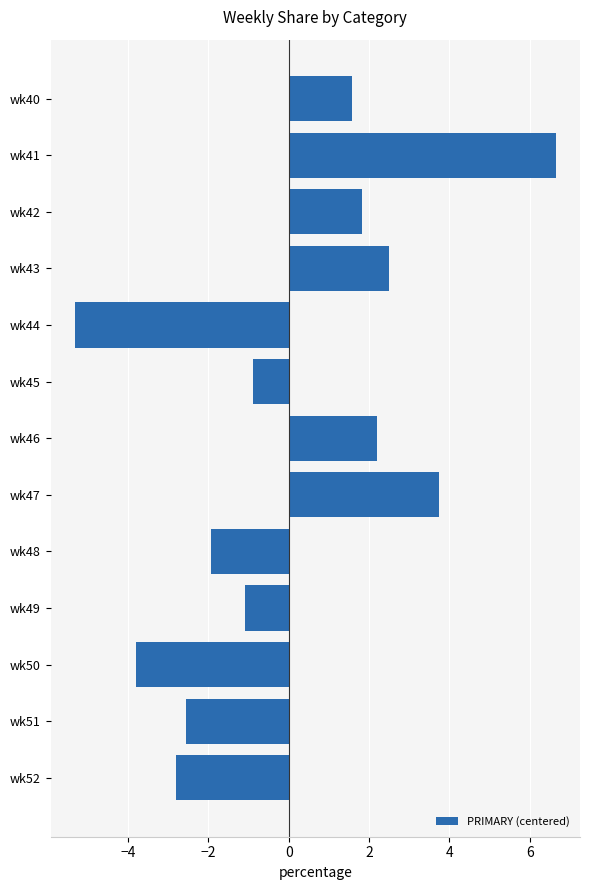

List the labels in order of value, largest first.

wk41, wk47, wk43, wk46, wk42, wk40, wk45, wk49, wk48, wk51, wk52, wk50, wk44